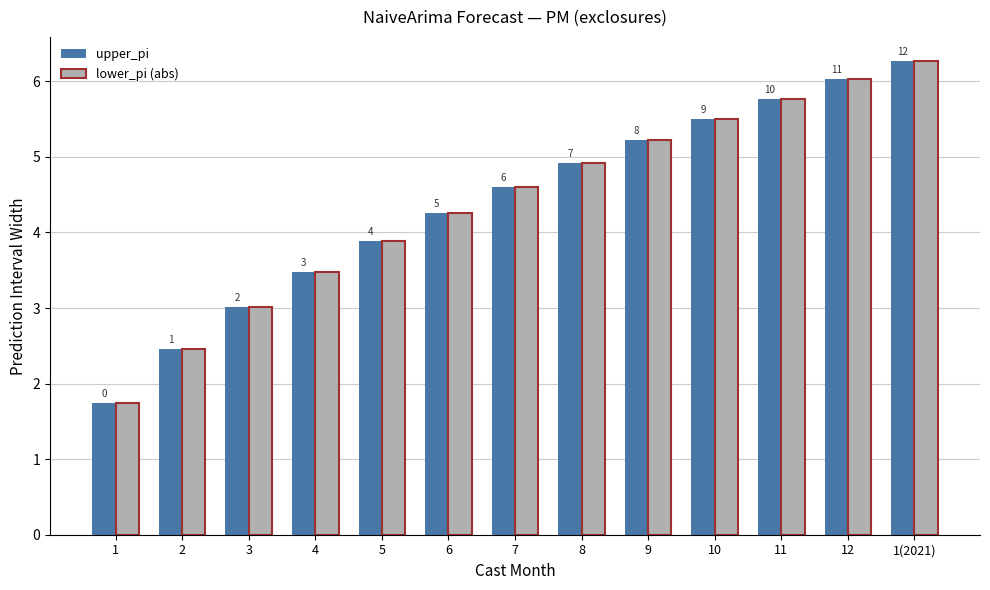

Reading left to right, what are all the values shown in this chart?

upper_pi: 1=1.7	2=2.5	3=3.0	4=3.5	5=3.9	6=4.3	7=4.6	8=4.9	9=5.2	10=5.5	11=5.8	12=6.0	1(2021)=6.3
lower_pi (abs): 1=1.7	2=2.5	3=3.0	4=3.5	5=3.9	6=4.3	7=4.6	8=4.9	9=5.2	10=5.5	11=5.8	12=6.0	1(2021)=6.3